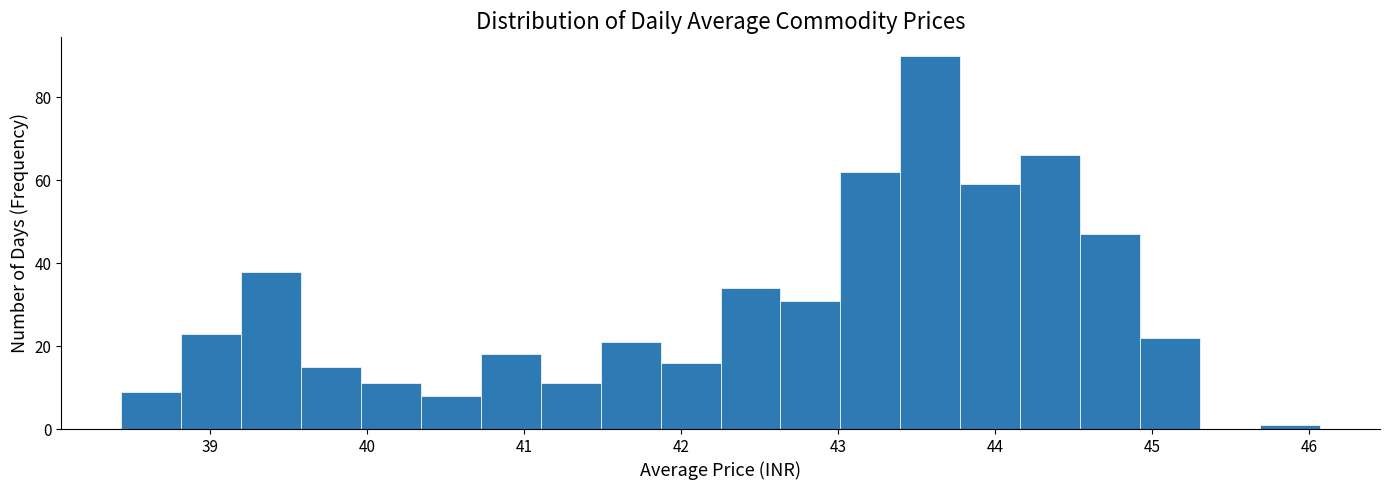

Read against the x-axis, roughly where is the centre of the tallest bar?

43.6